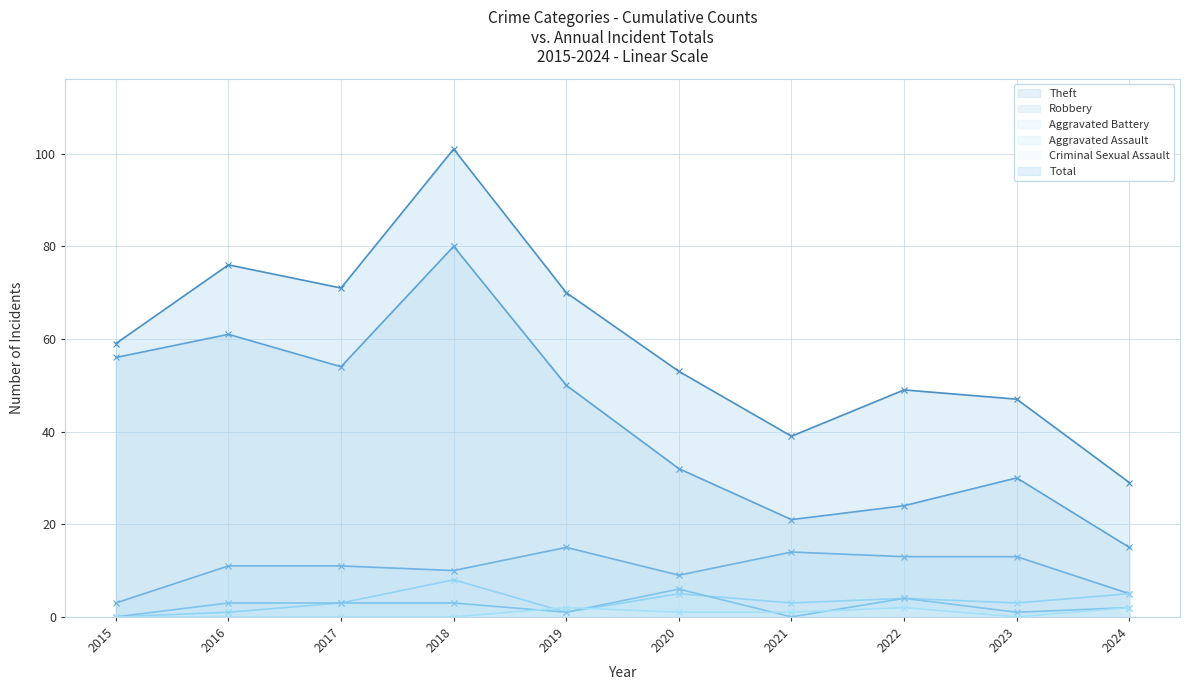

List the series in order of their peak value, lowest first.

Criminal Sexual Assault, Aggravated Assault, Aggravated Battery, Robbery, Theft, Total